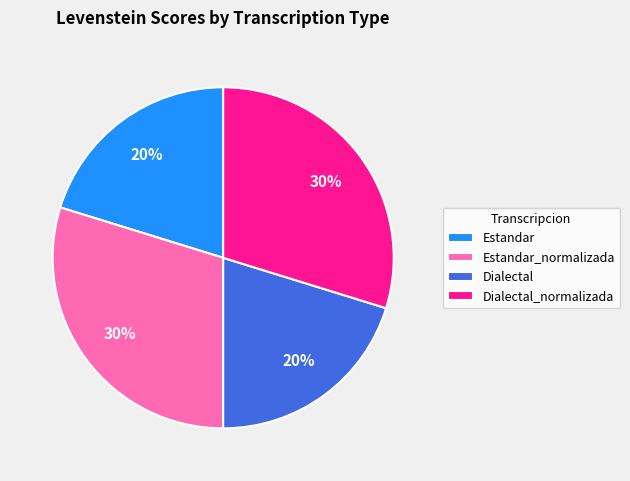

Combined, do Estandar and Dialectal account for over 50%?

No